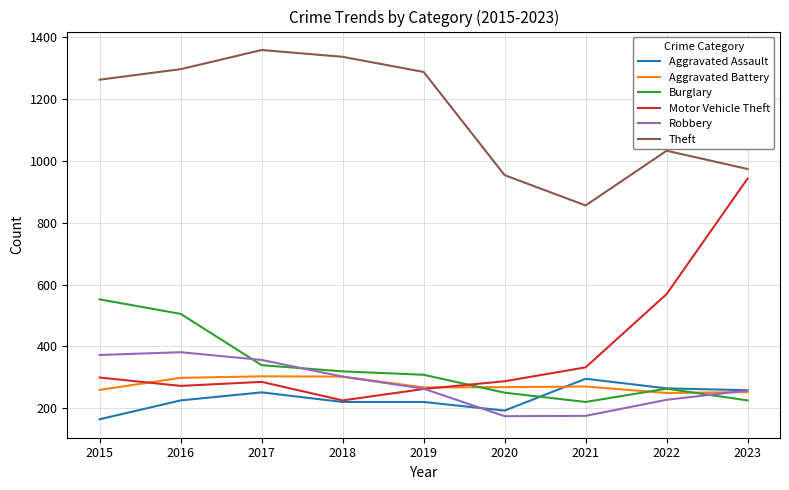

Is the value of Theft at 2021 greater than the value of Aggravated Assault at 2016?

Yes